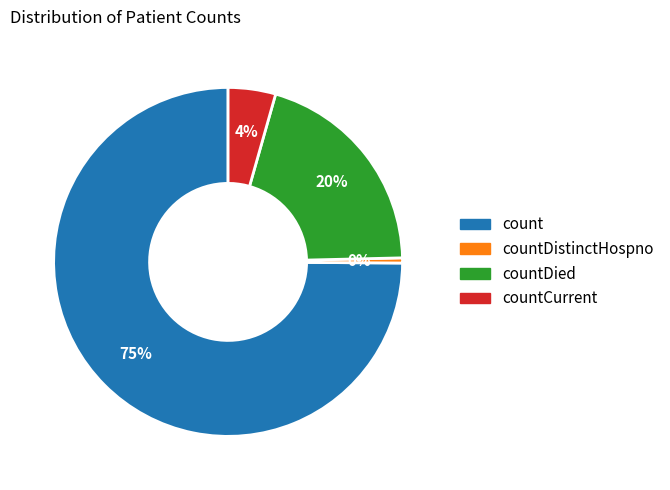

How many slices are in this pie chart?

4